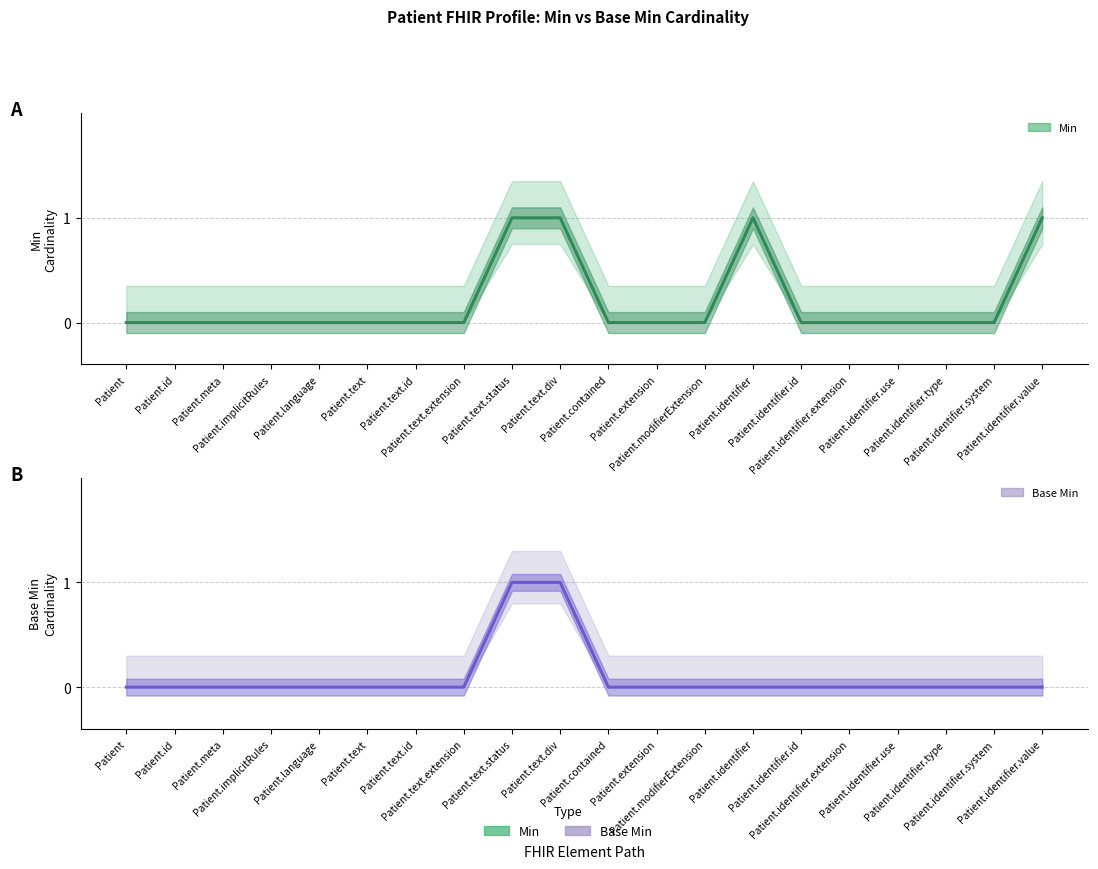

At which label is Base Min closest to 0?

Patient